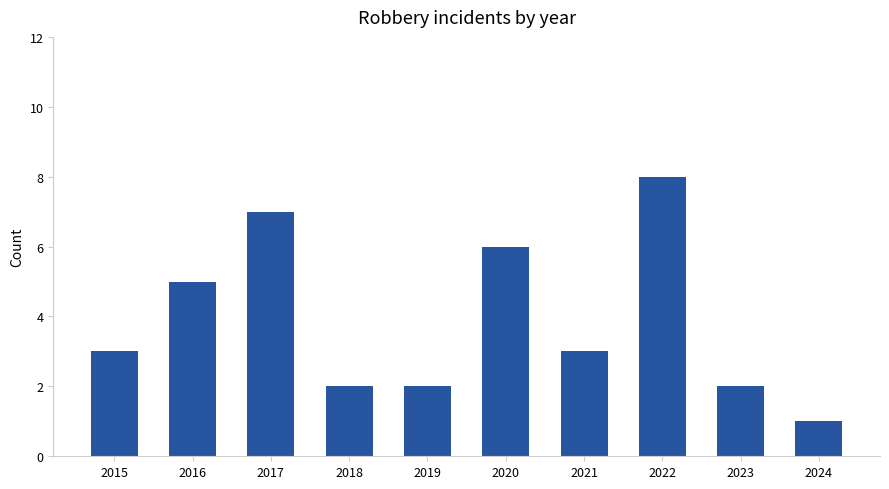

Are the bars horizontal?

No